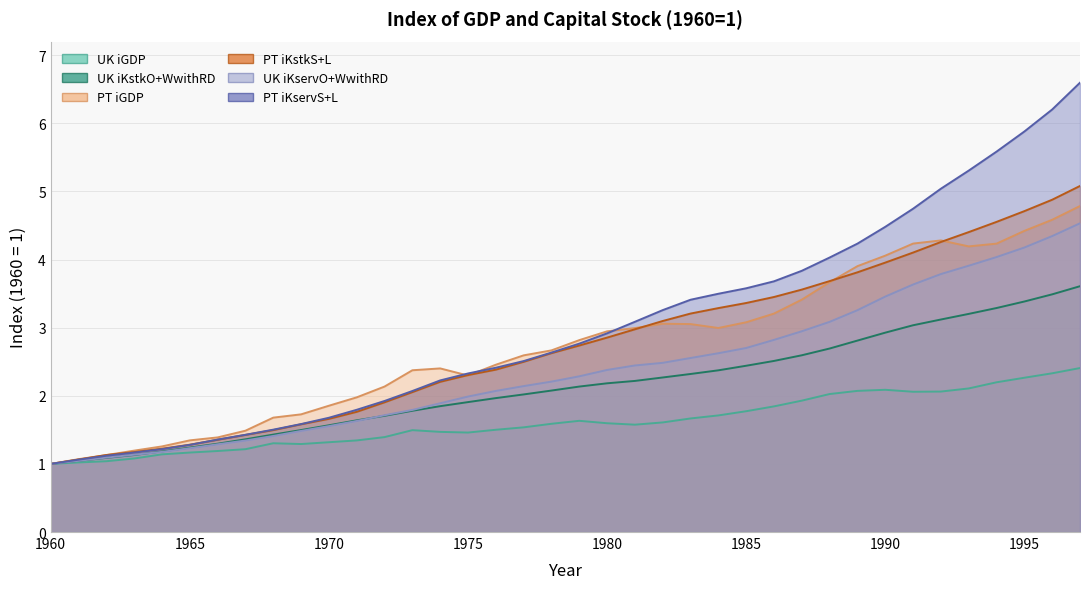

What is the value of the PT iKservS+L point at the 17th from the left?

2.4